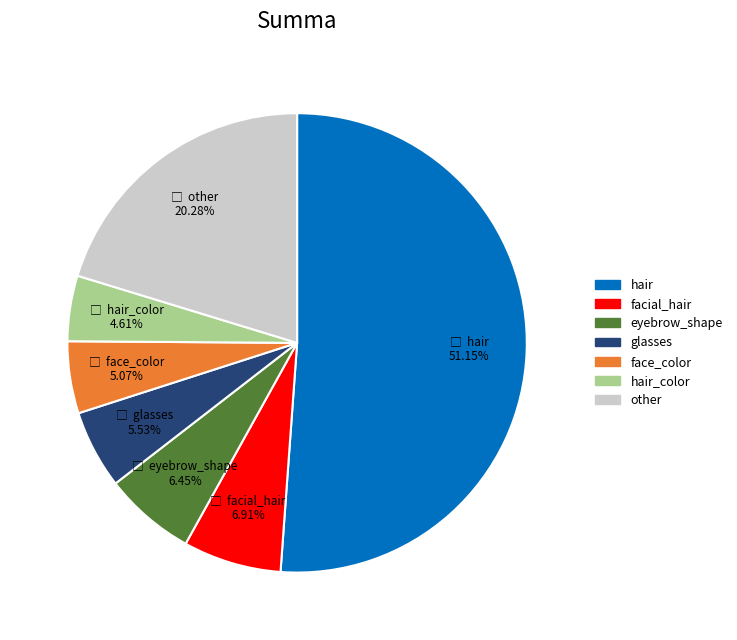

How many slices are in this pie chart?

7